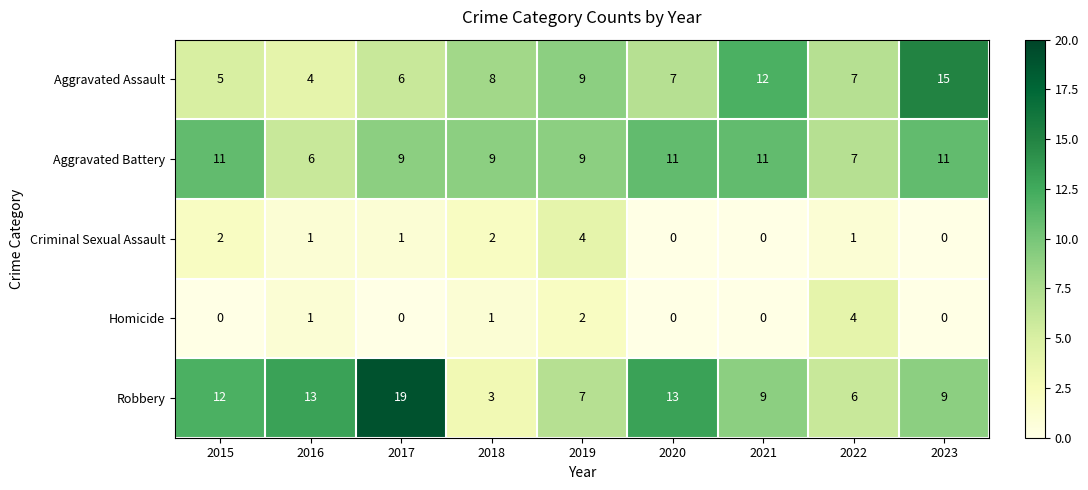

What is the maximum value for Aggravated Battery?

11